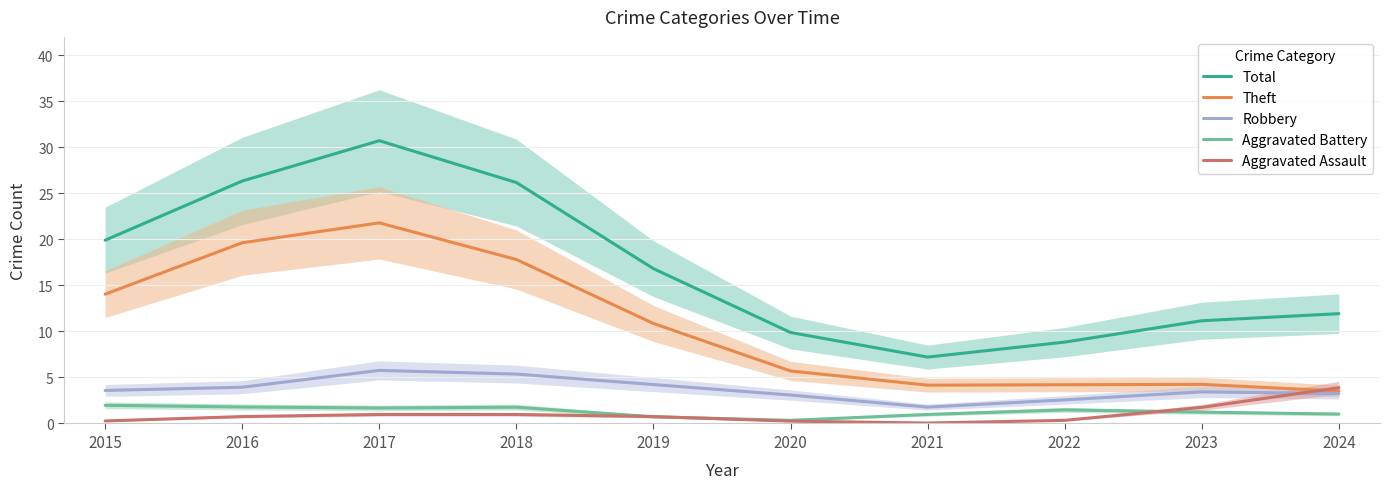

What are all the series names shown in the legend?

Total, Theft, Robbery, Aggravated Battery, Aggravated Assault